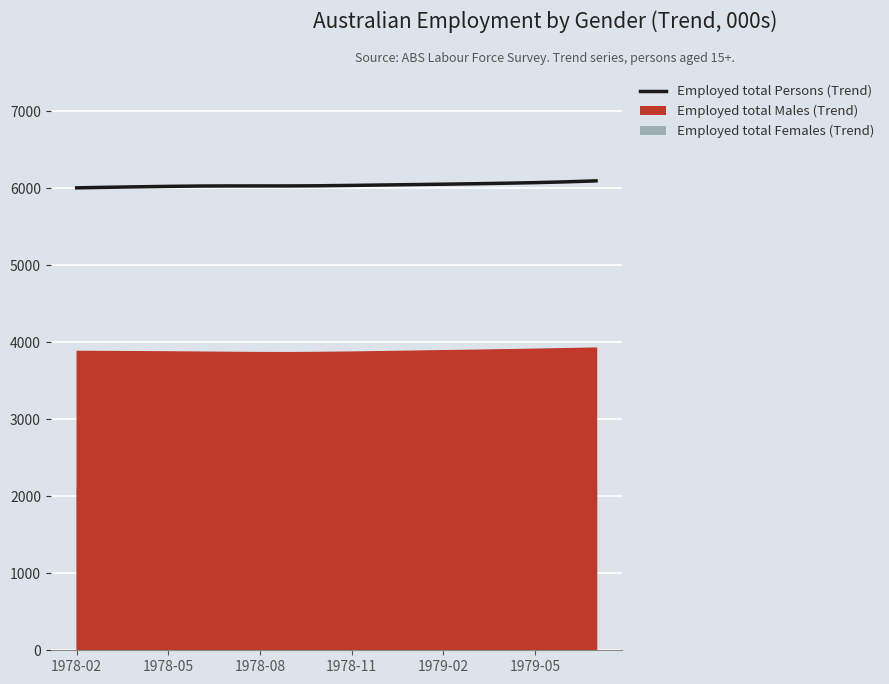

Read the value at 1978-08.

6021.4